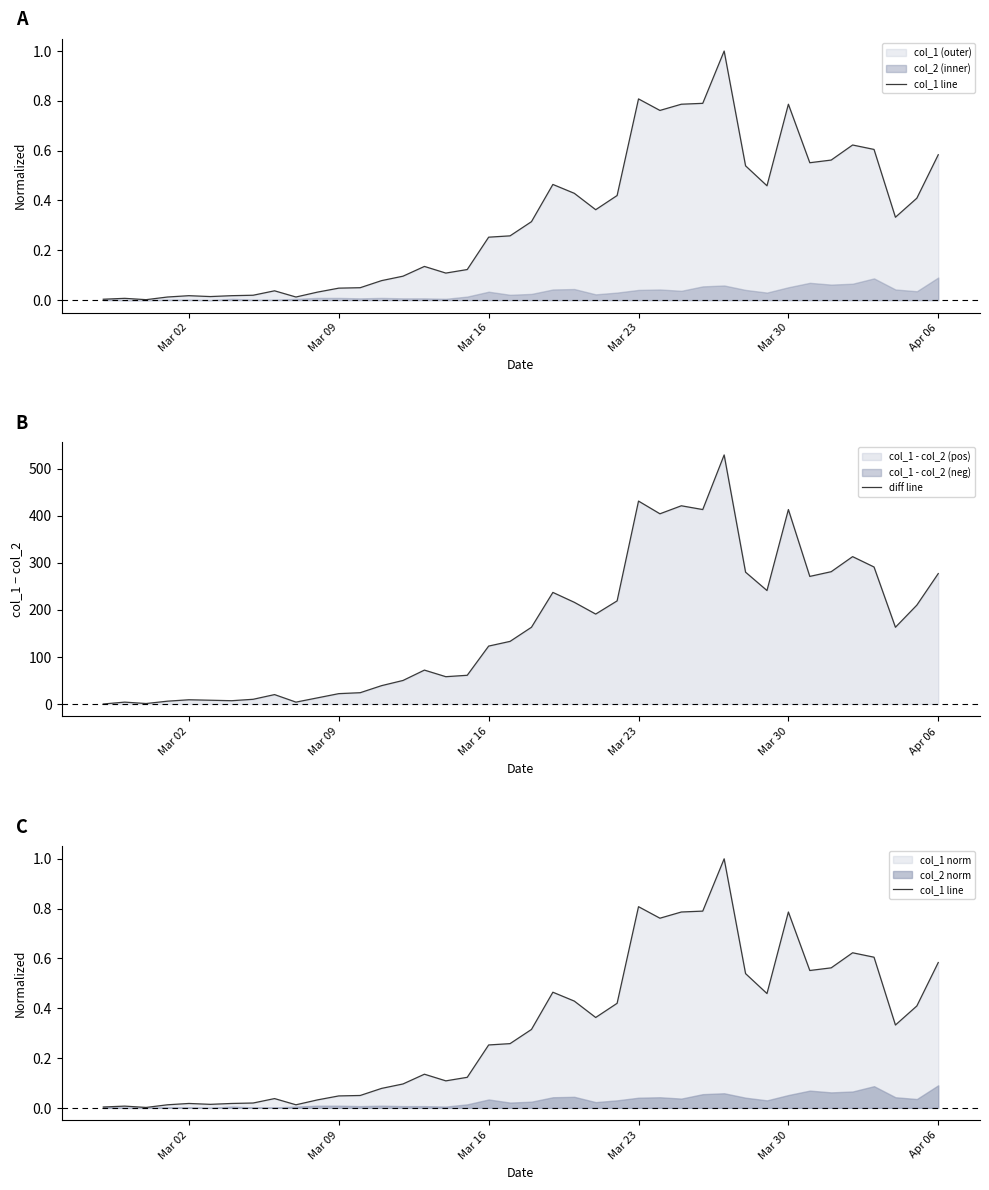

Is it true that col_1 line equals 0.3 at 36?

False